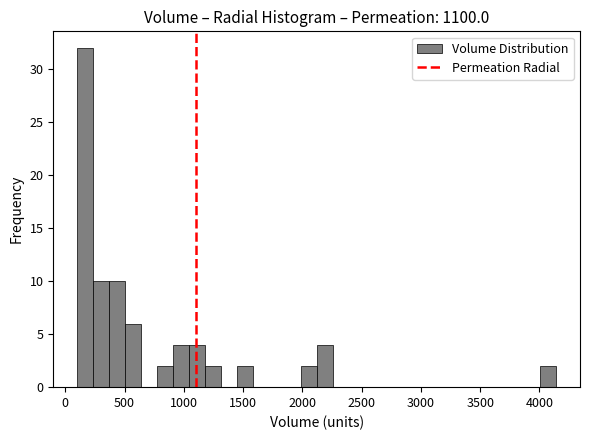

Around what value on the x-axis is the tallest bar? Give the approximate position of its centre, as read against the axis.

150